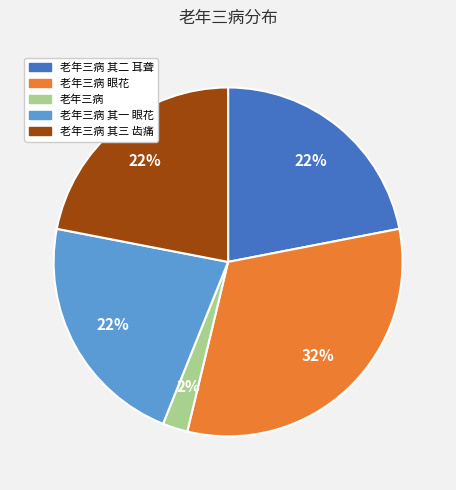

What percentage is the 老年三病 slice, to the nearest percent?

2%